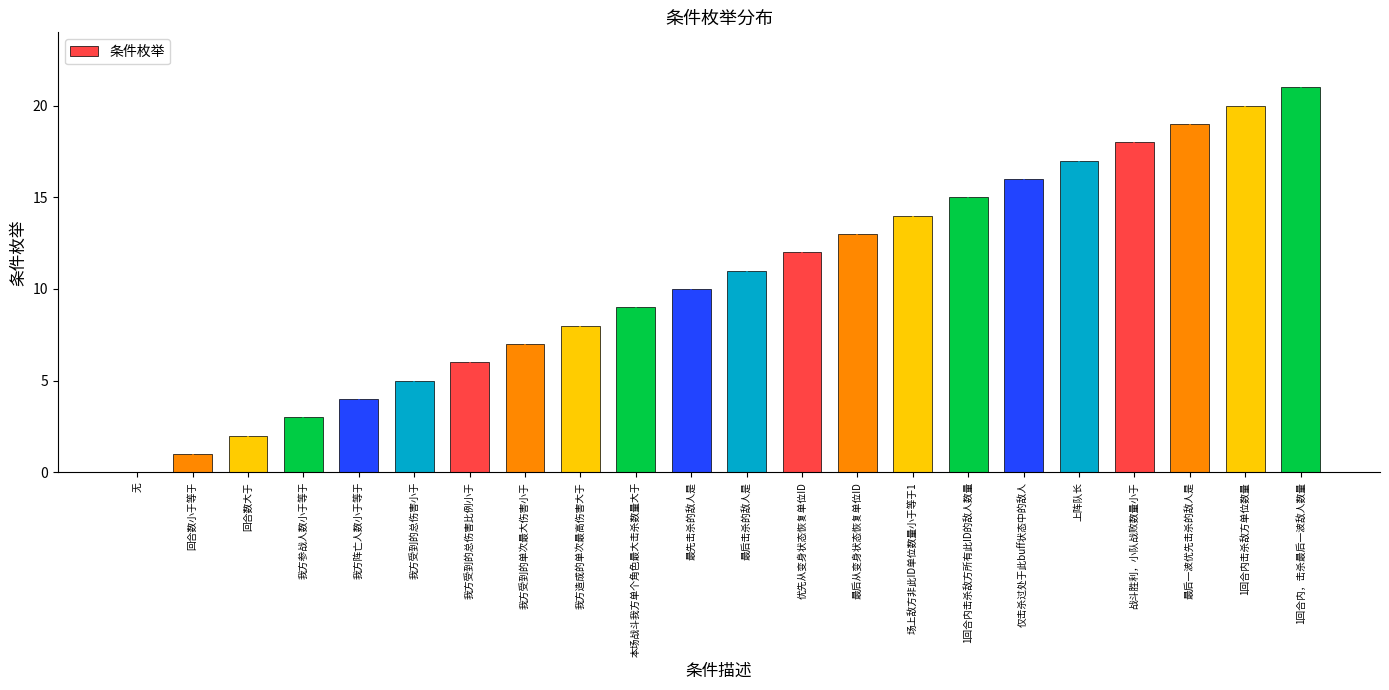

Reading left to right, what are all the values shown in this chart?

0	1	2	3	4	5	6	7	8	9	10	11	12	13	14	15	16	17	18	19	20	21